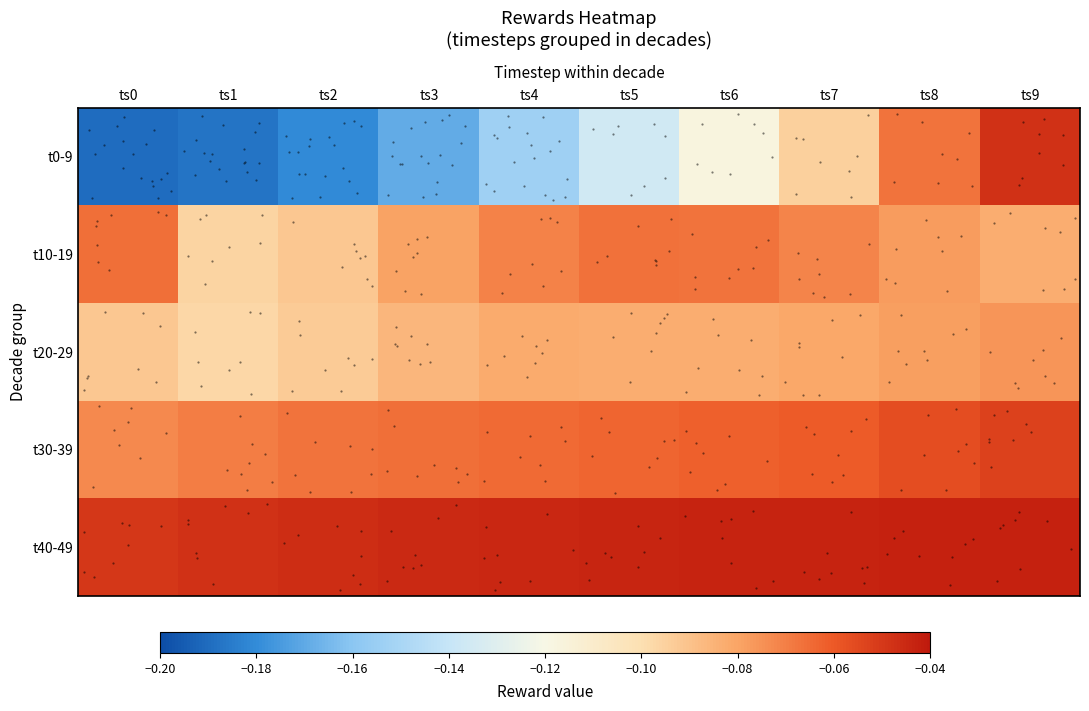

Between ts1 and ts4, which series saw the biggest shift?

t0-9